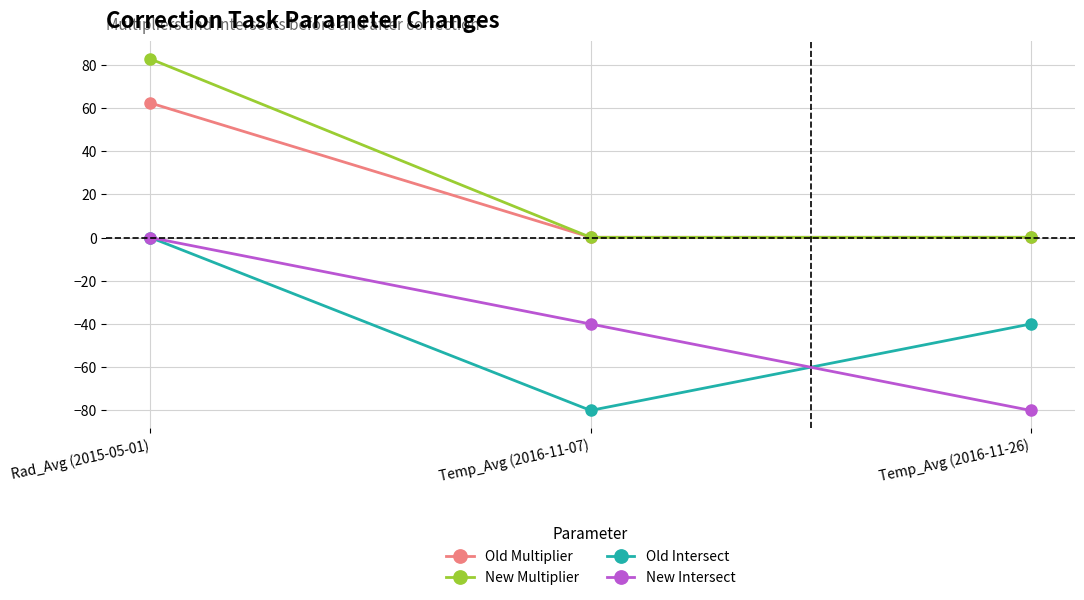

What is the total value across all series at Rad_Avg (2015-05-01)?

144.9